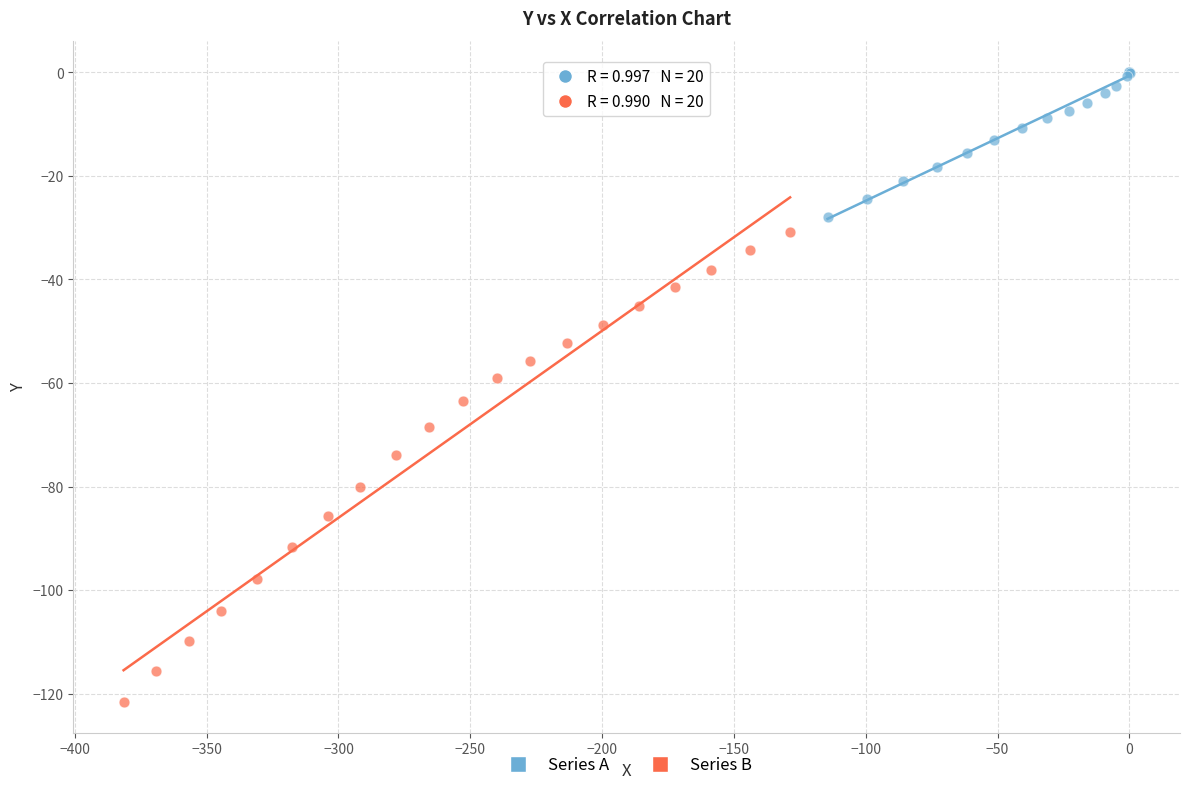

Which series has the largest Y range (max minus min)?

Series B